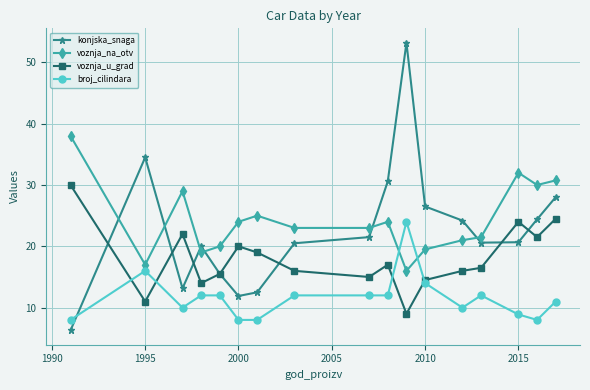

How many categories are shown in the chart?

17